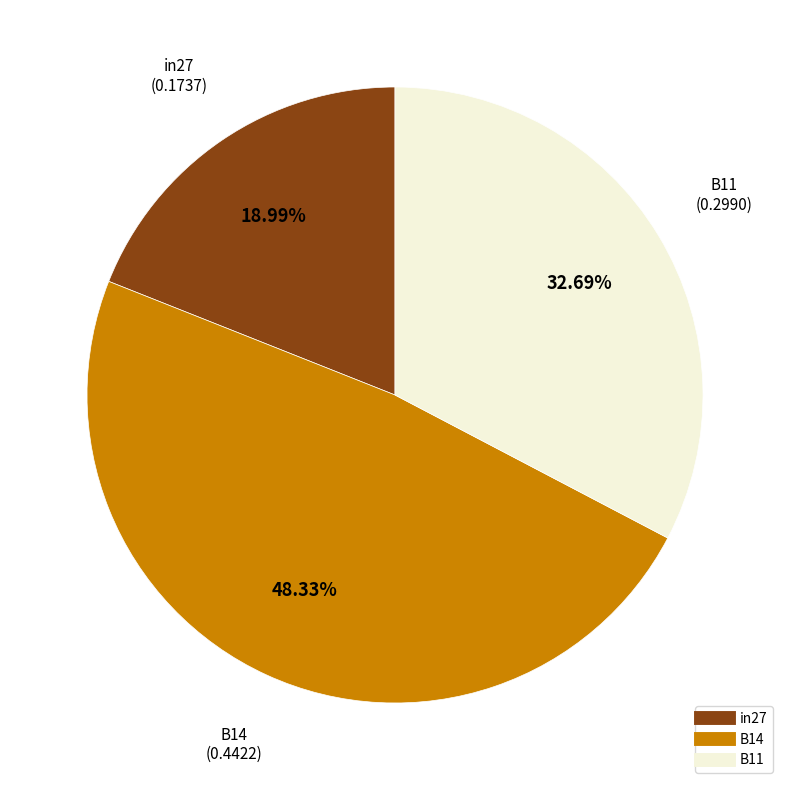

How many slices are in this pie chart?

3